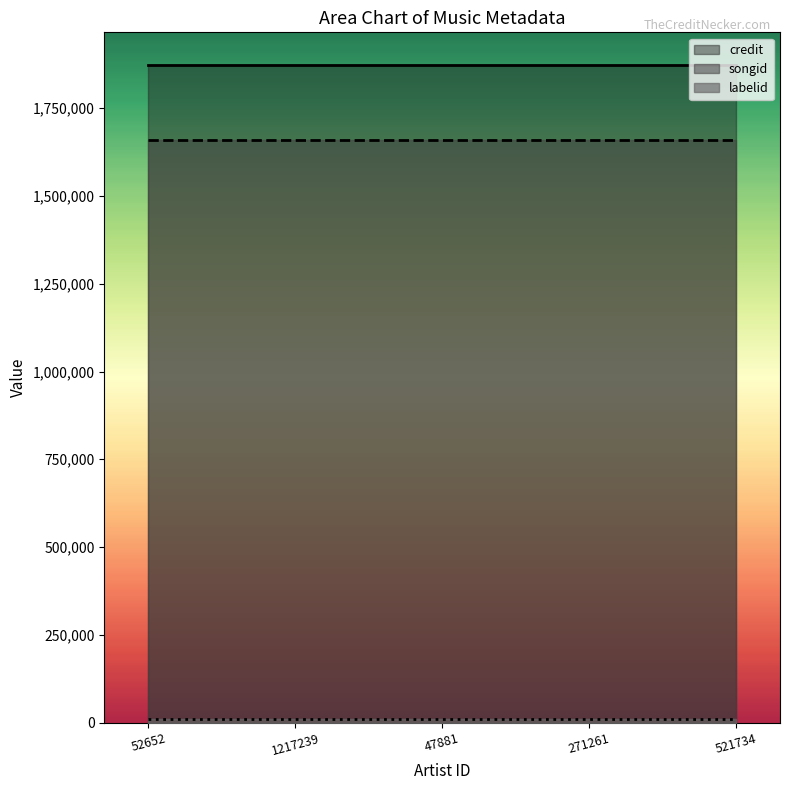

What is the label of the 2nd point from the left?

1217239